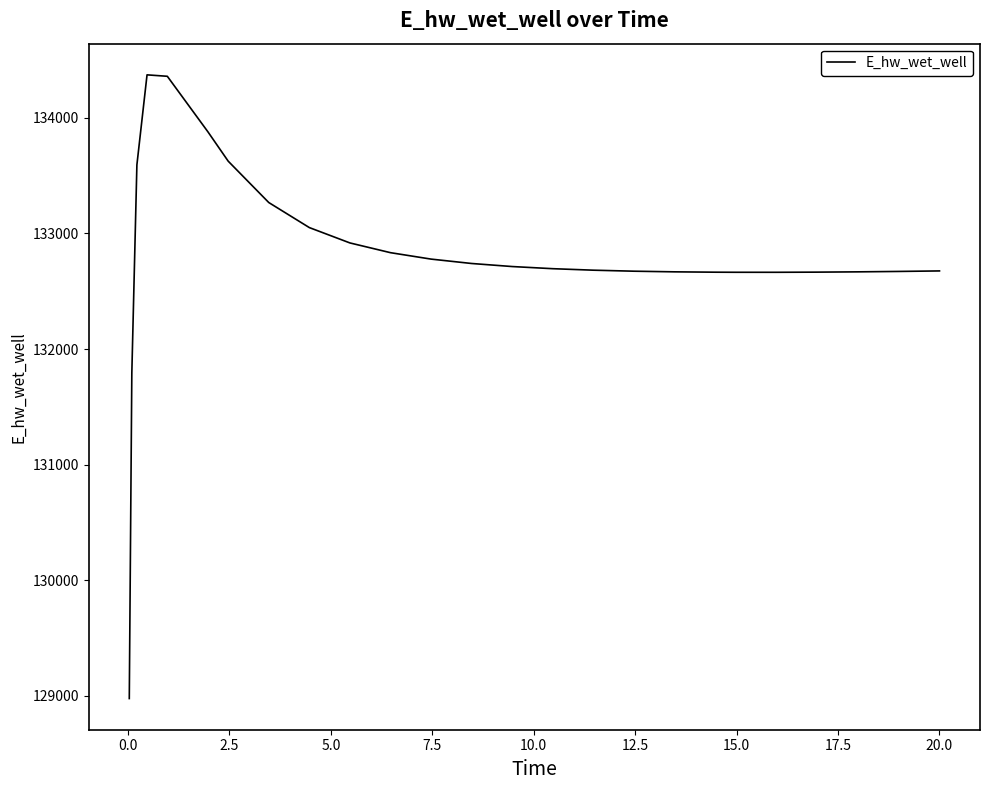

What is the maximum value shown in the chart?

134372.5